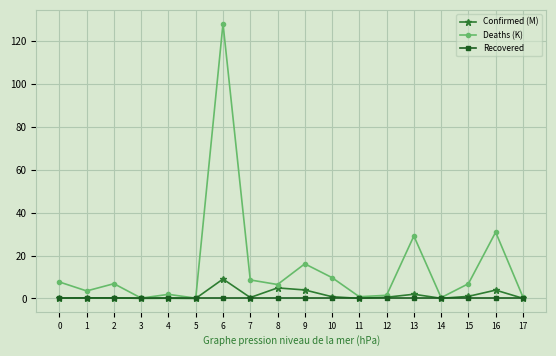

The value of Deaths (K) at 10 is 9.7. True or false?

True